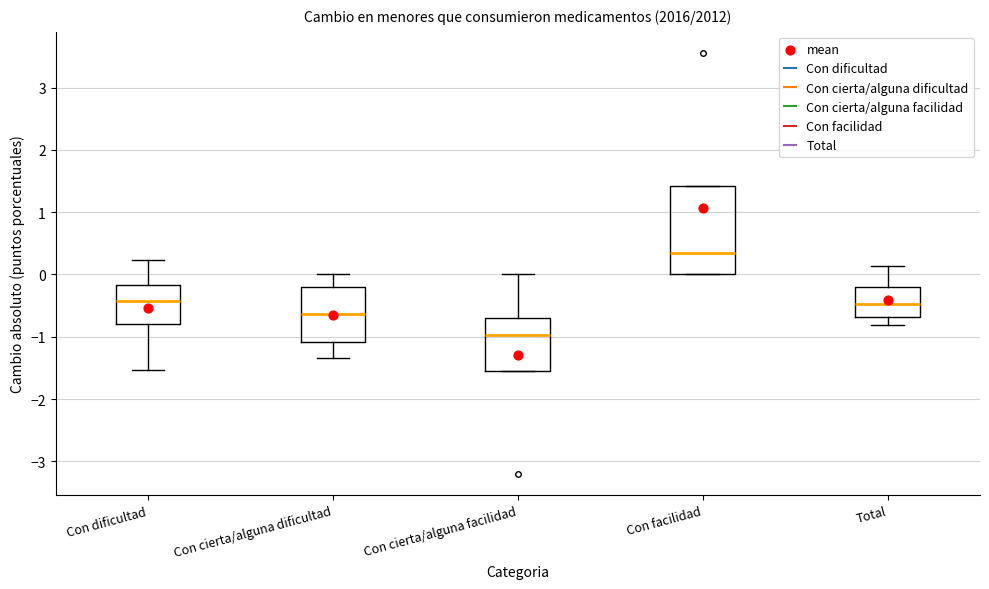

Reading left to right, read every box against the y-axis: the position of its median line, the range the box covers, and the ends of its whiskers. The values are not printed on the chart, so give them approximately, as read against the axis.

Con dificultad: median -0.4, box -0.8 to -0.2, whiskers -1.5 to 0.2
Con cierta/alguna dificultad: median -0.6, box -1.1 to -0.2, whiskers -1.3 to 0.0
Con cierta/alguna facilidad: median -1.0, box -1.6 to -0.7, whiskers -1.6 to 0.0
Con facilidad: median 0.4, box 0.0 to 1.4, whiskers 0.0 to 1.4
Total: median -0.5, box -0.7 to -0.2, whiskers -0.8 to 0.1